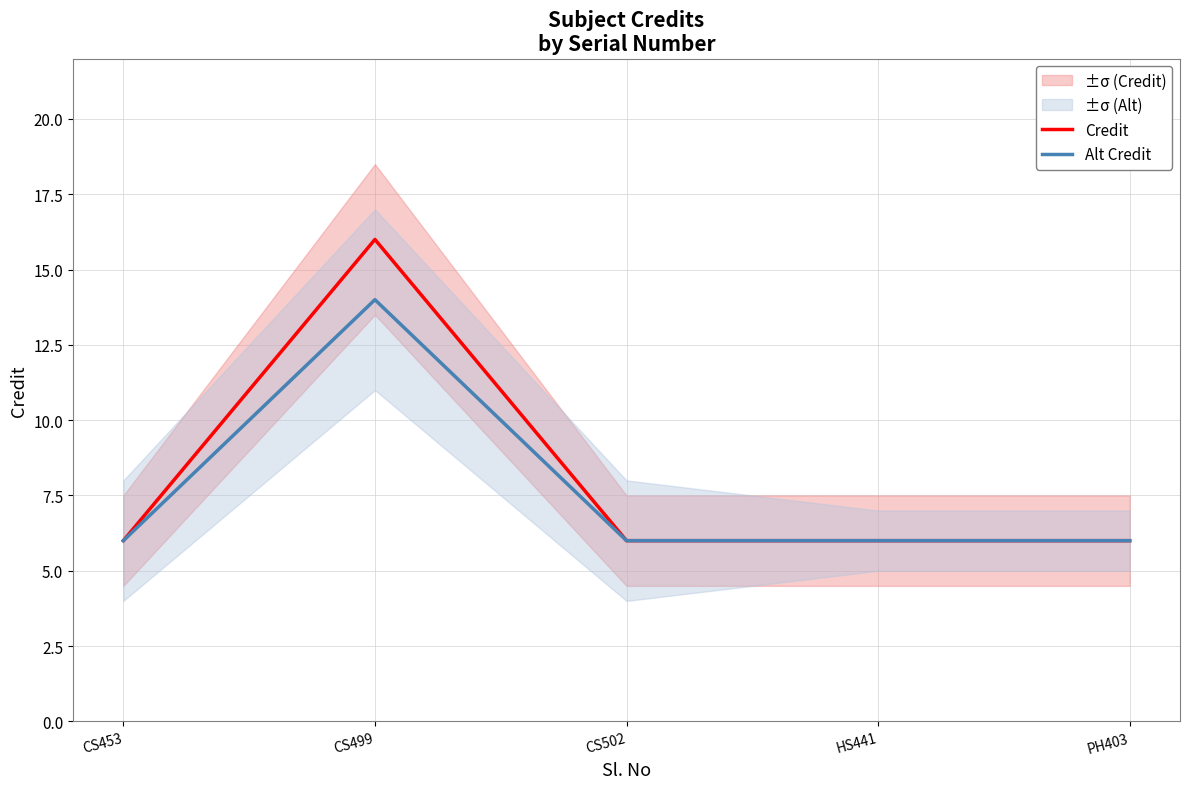

Which has a higher value, CS502 or HS441?

CS502